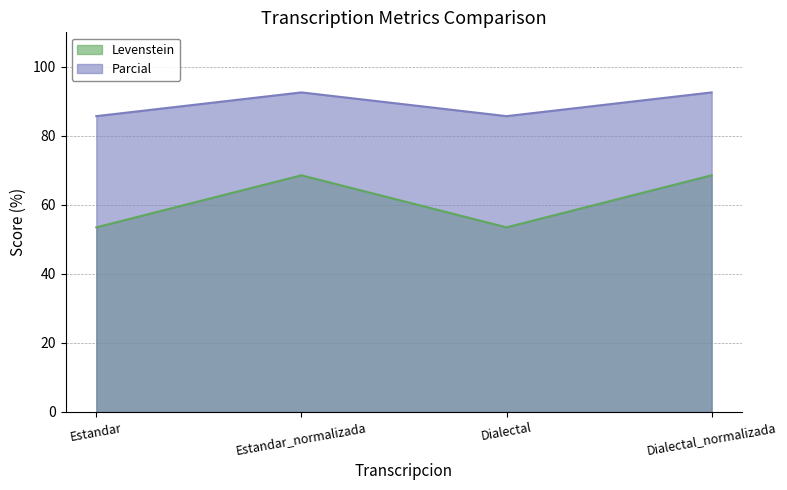

What is the total value across all series at Estandar_normalizada?

161.2